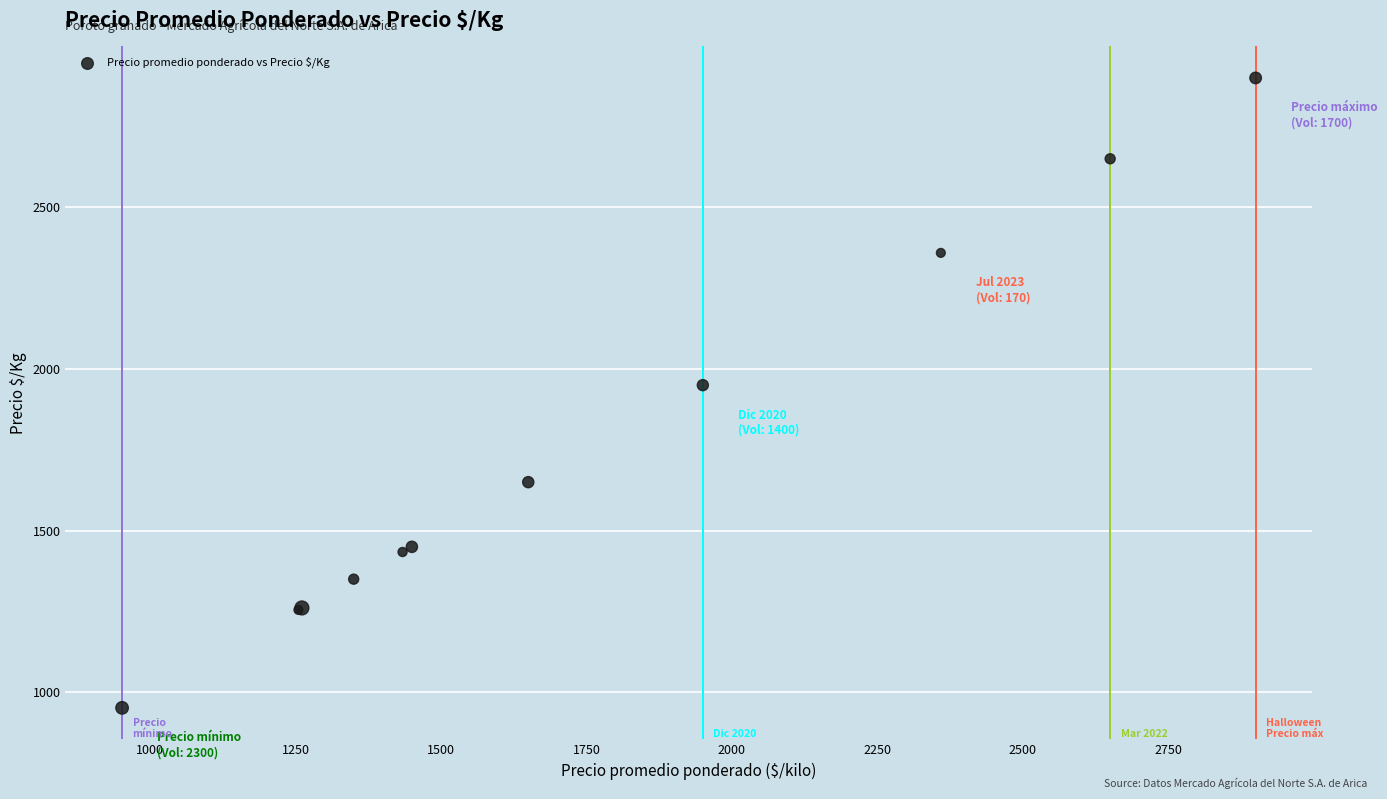

What Y value in the scatter plot is closest to 1926?

1950